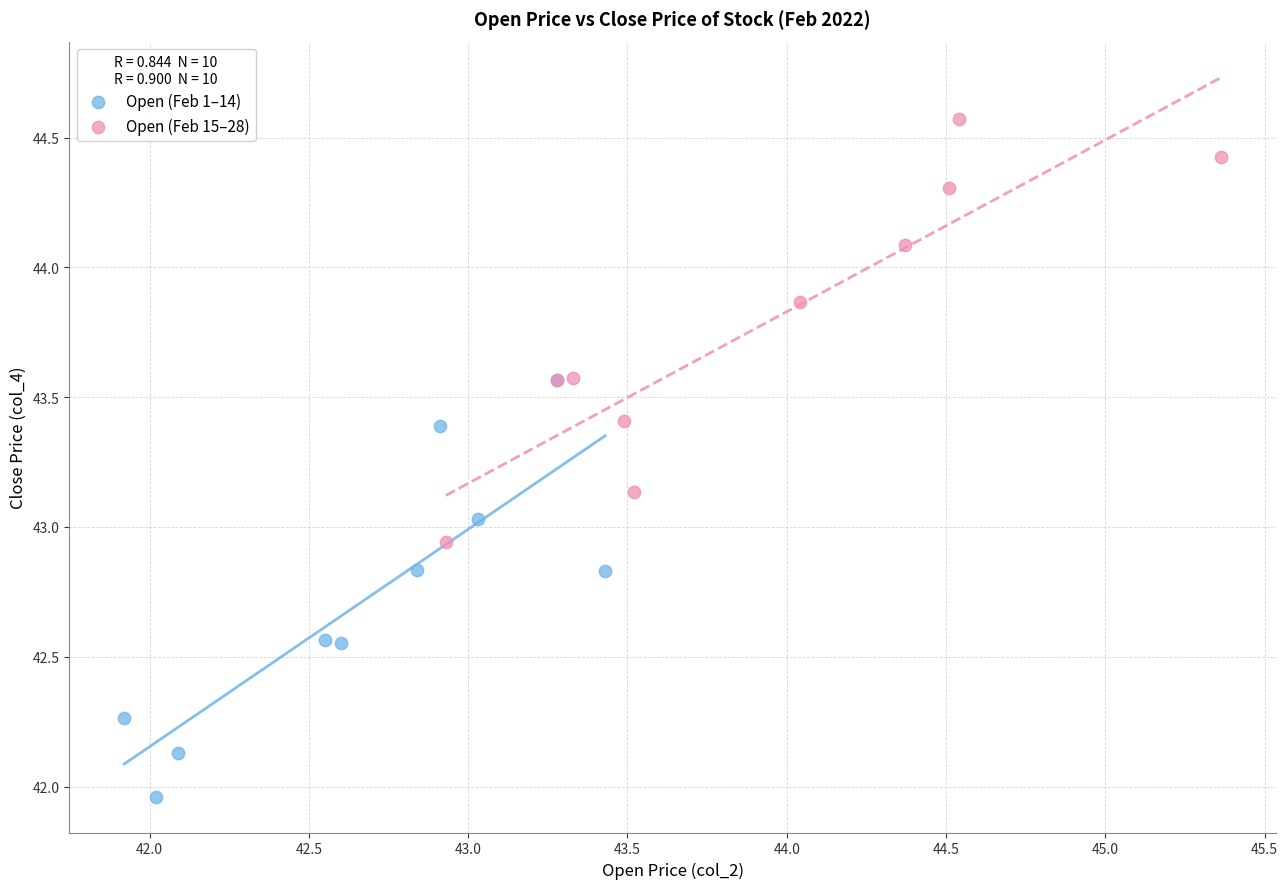

Which series contains the highest Y value?

Open (Feb 15–28)